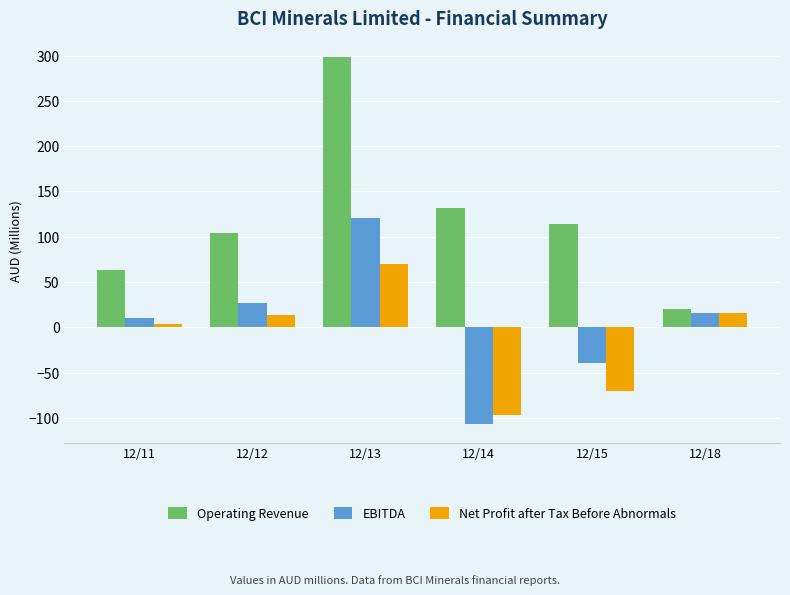

Which series has the widest spread of values?

Operating Revenue